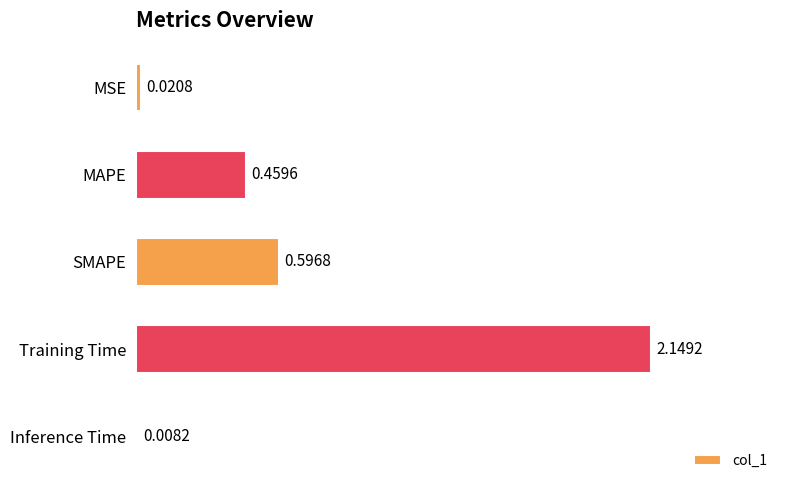

Which label corresponds to the smallest value in the chart?

Inference Time